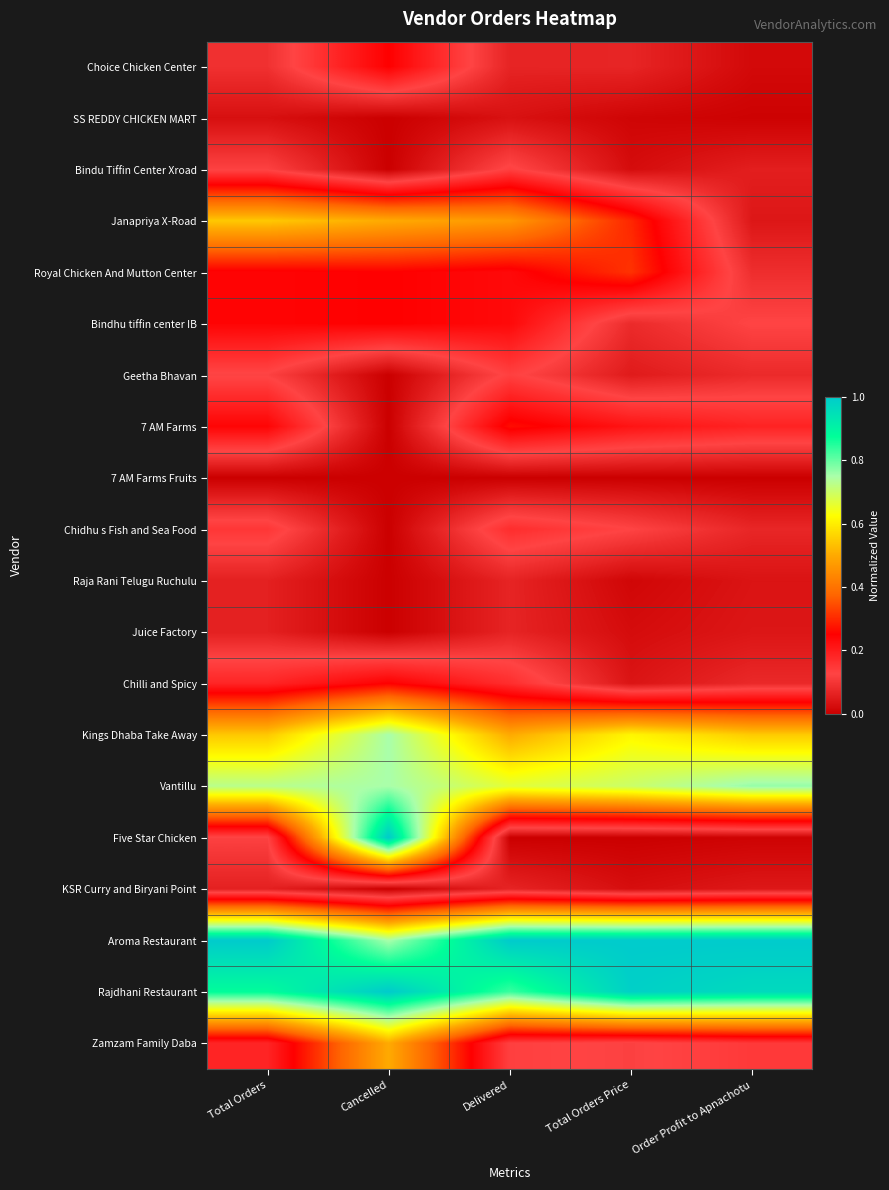

What is the total value across all series at Total Orders?

5.6